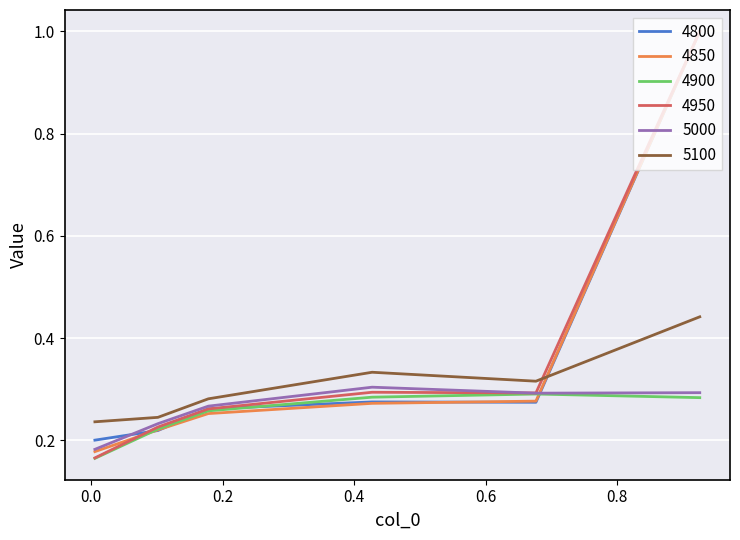

What is the highest value of the 4950 series?

1.0